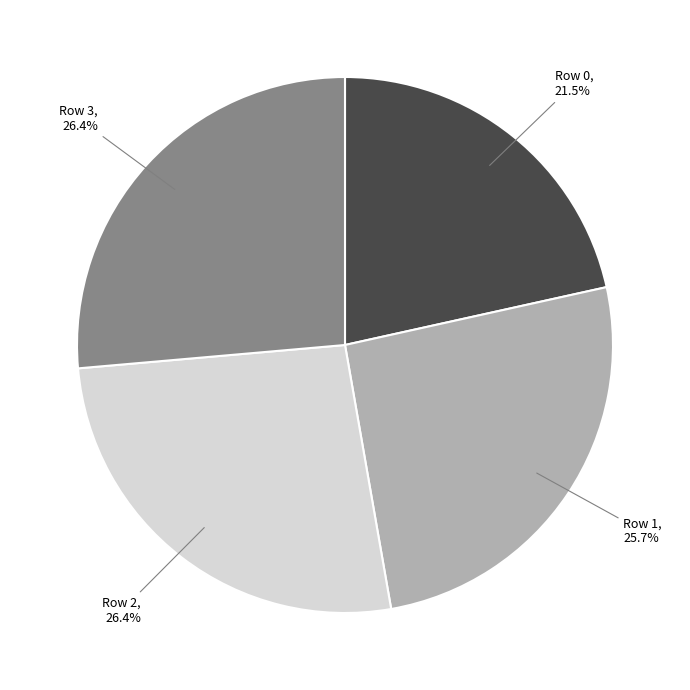

What is the ratio of the value at Row 1 to the value at Row 3?

1.0